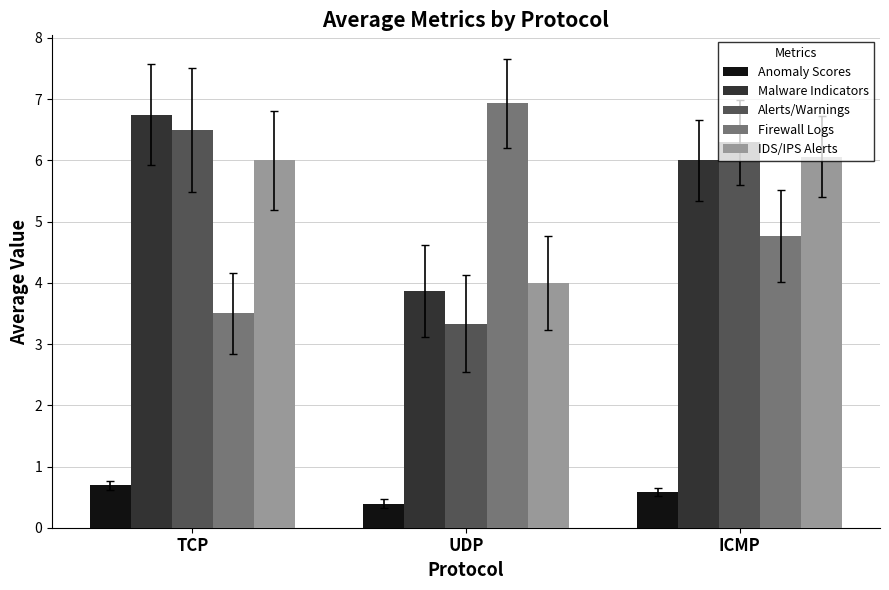

Is it true that Firewall Logs equals 1.0 at ICMP?

False